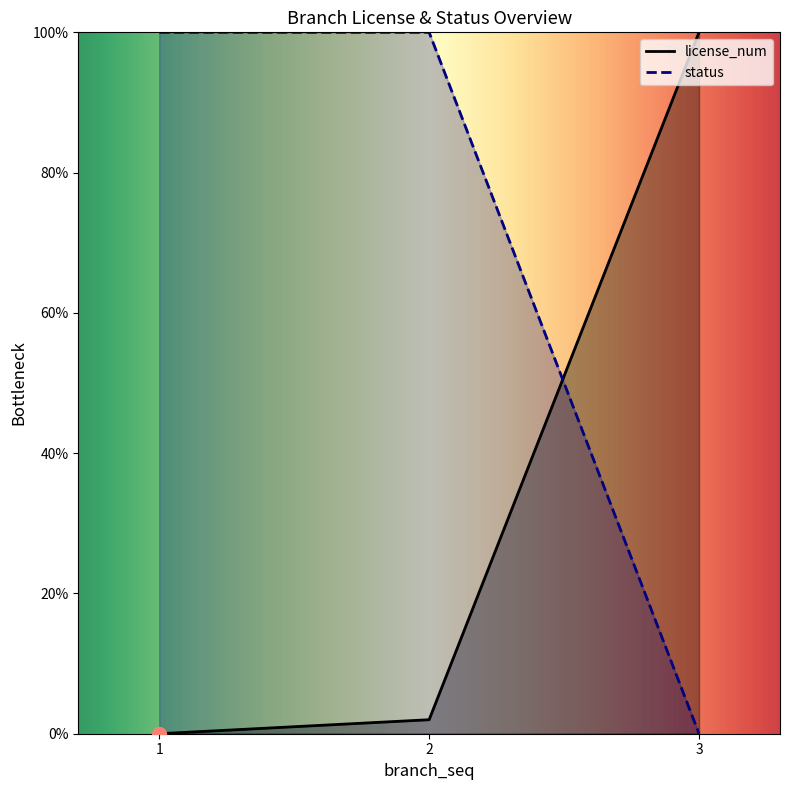

How many lines are shown in the chart?

2